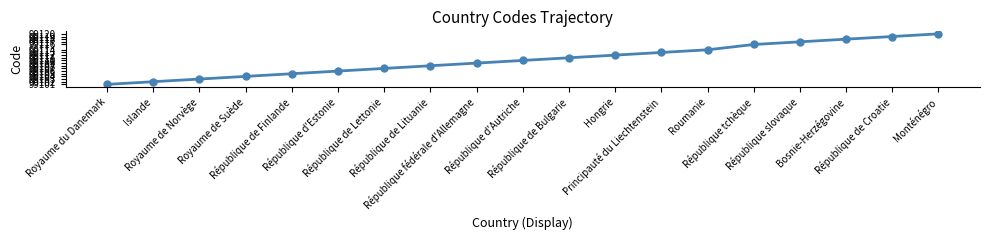

The chart shows a value of 99113 at Principauté du Liechtenstein. True or false?

True